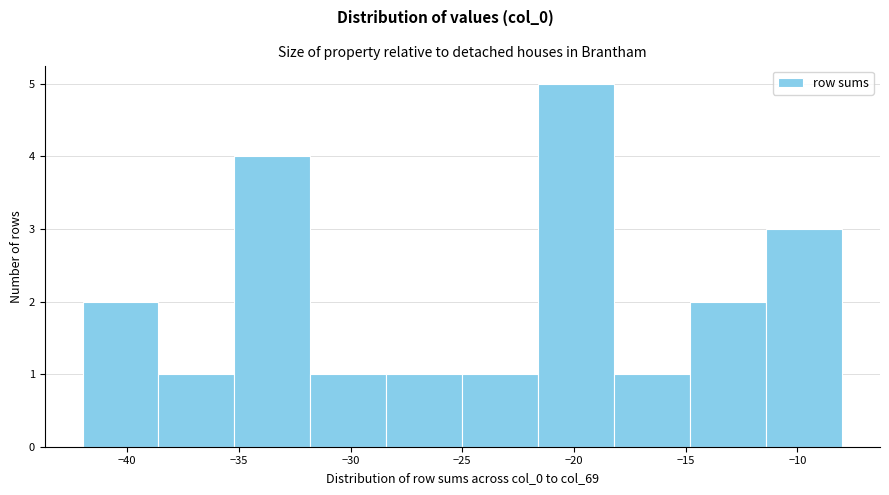

What is the height of the bar covering -31.8 to -28.4 on the x-axis? Neither the bar edges nor the heights are printed on the chart, so give them approximately, as read against the axes.

1